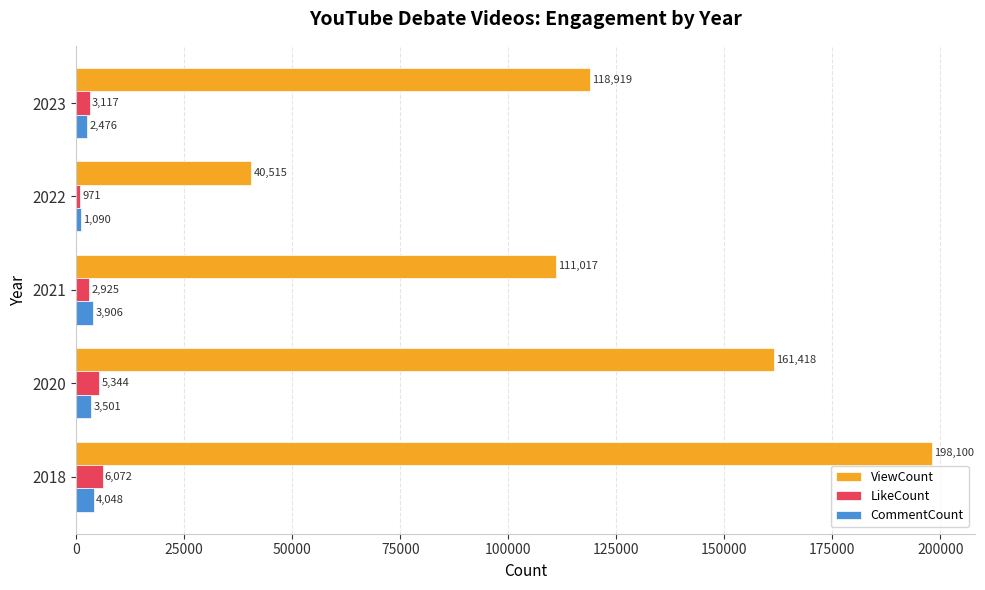

What is the difference between the highest and lowest values at 2021?

108092